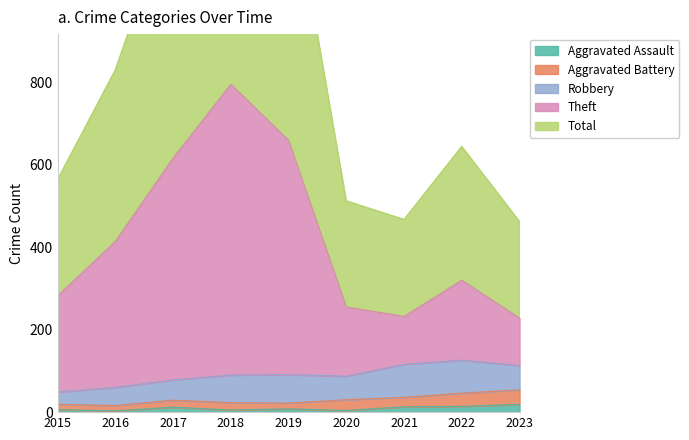

True or false: Aggravated Assault and Total intersect in this chart.

False